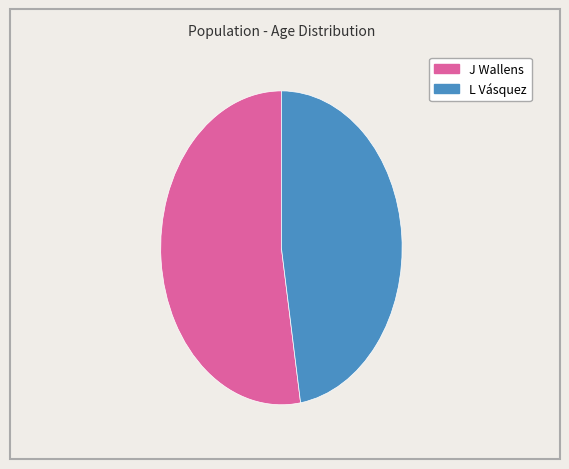

What percentage is the J Wallens slice, to the nearest percent?

53%